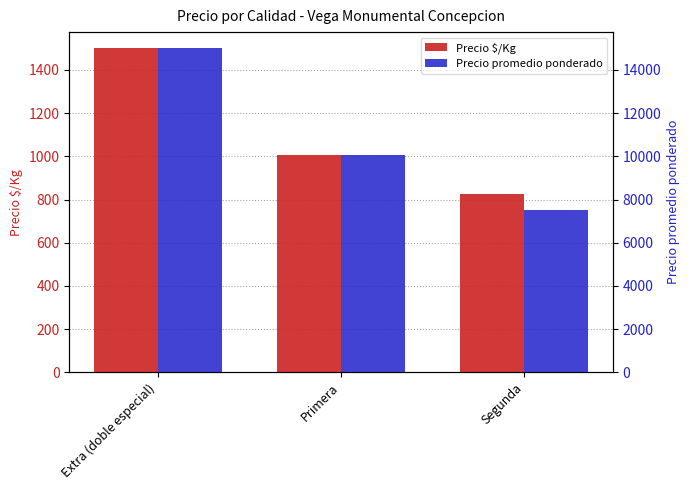

True or false: Precio $/Kg has a value of 686.6 at Primera.

False